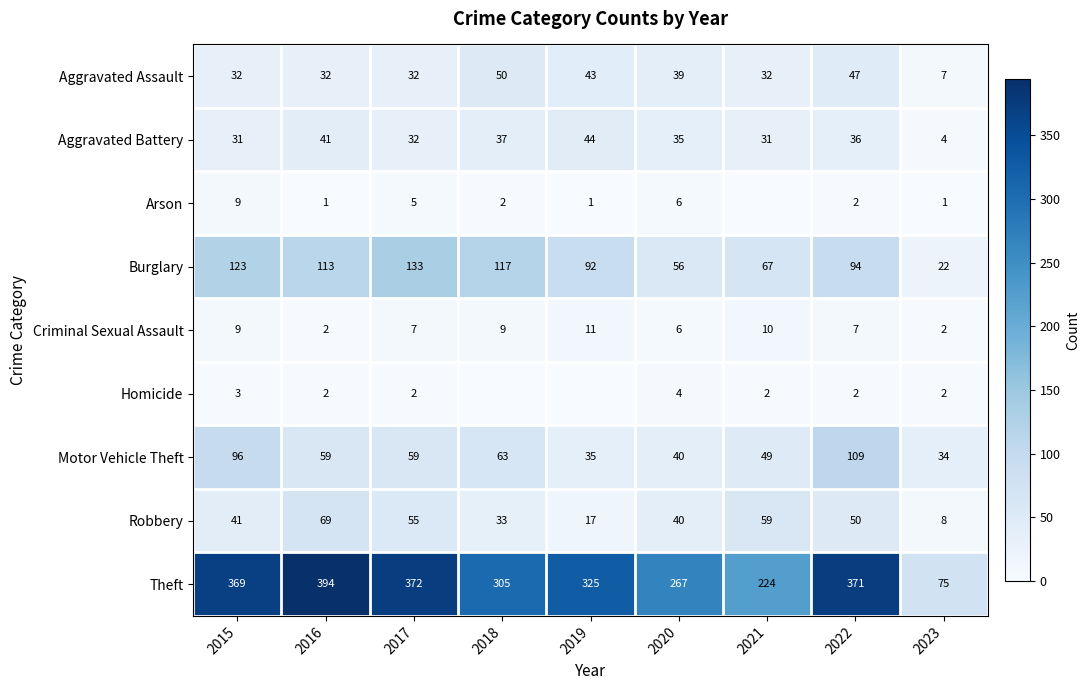

What is the difference between the highest and lowest values at 2016?

393